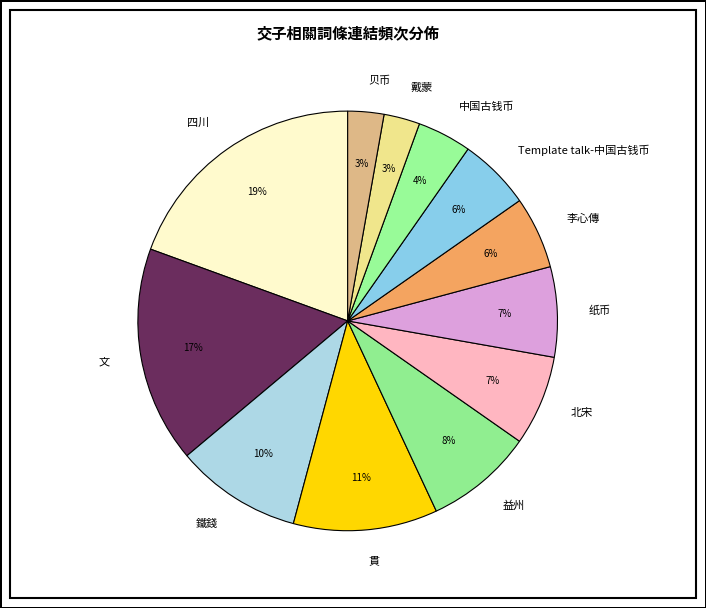

To the nearest percent, what percentage of the pie is 纸币?

7%